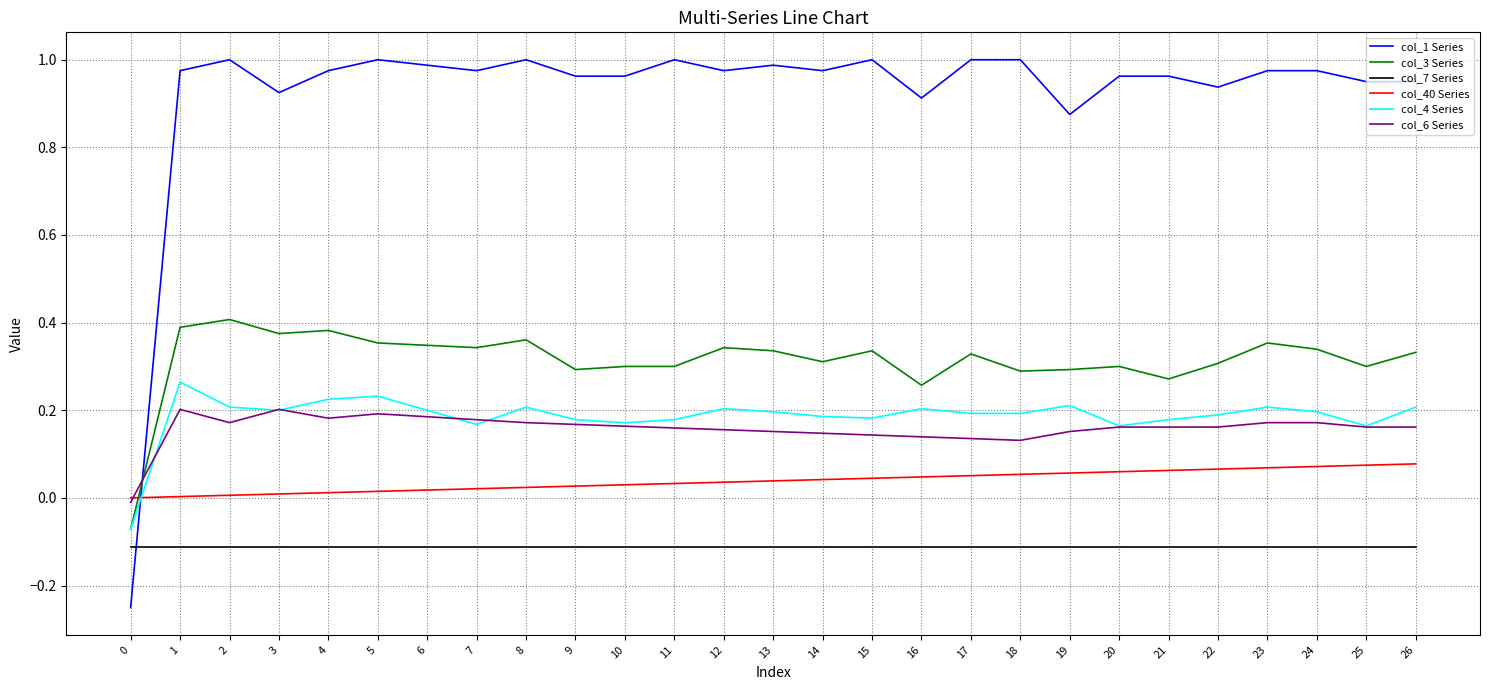

True or false: col_6 Series and col_7 Series intersect in this chart.

False